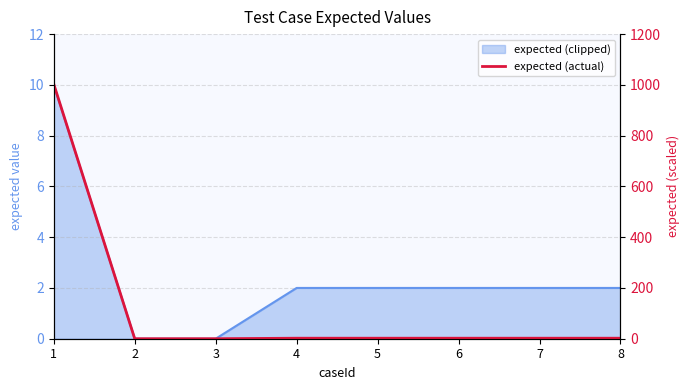

Reading left to right, extract all data points from this chart.

1003	0	0	2	2	2	2	2